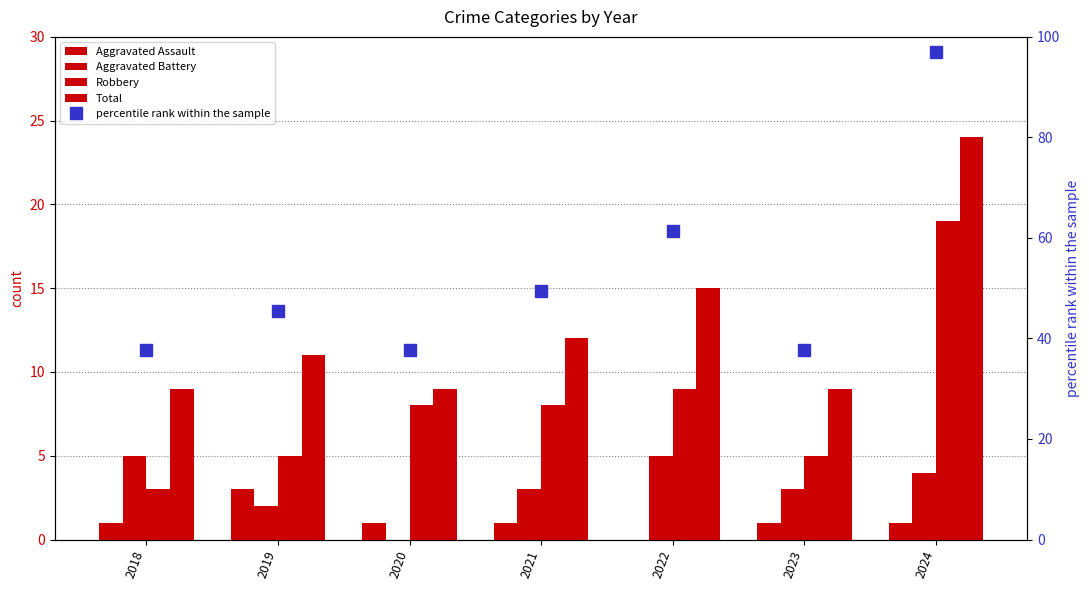

Rank the categories by Total value from highest to lowest.

2024, 2022, 2021, 2019, 2018, 2020, 2023